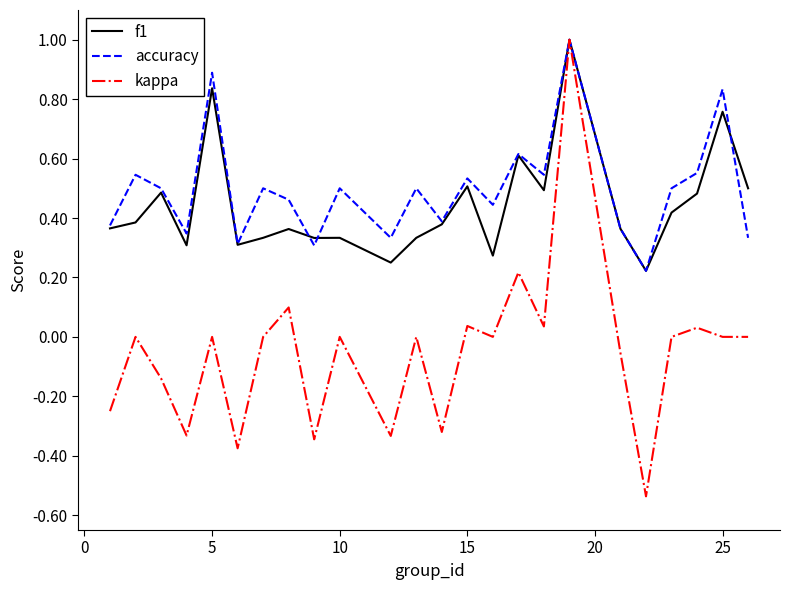

What is the maximum value shown in the chart?

1.0